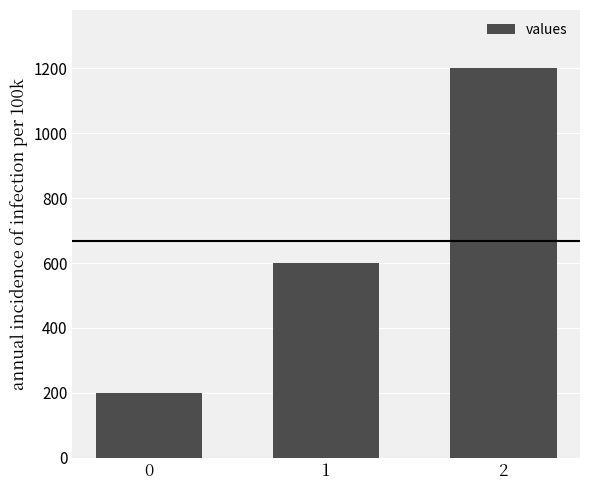

The value at 0 is 200. True or false?

True